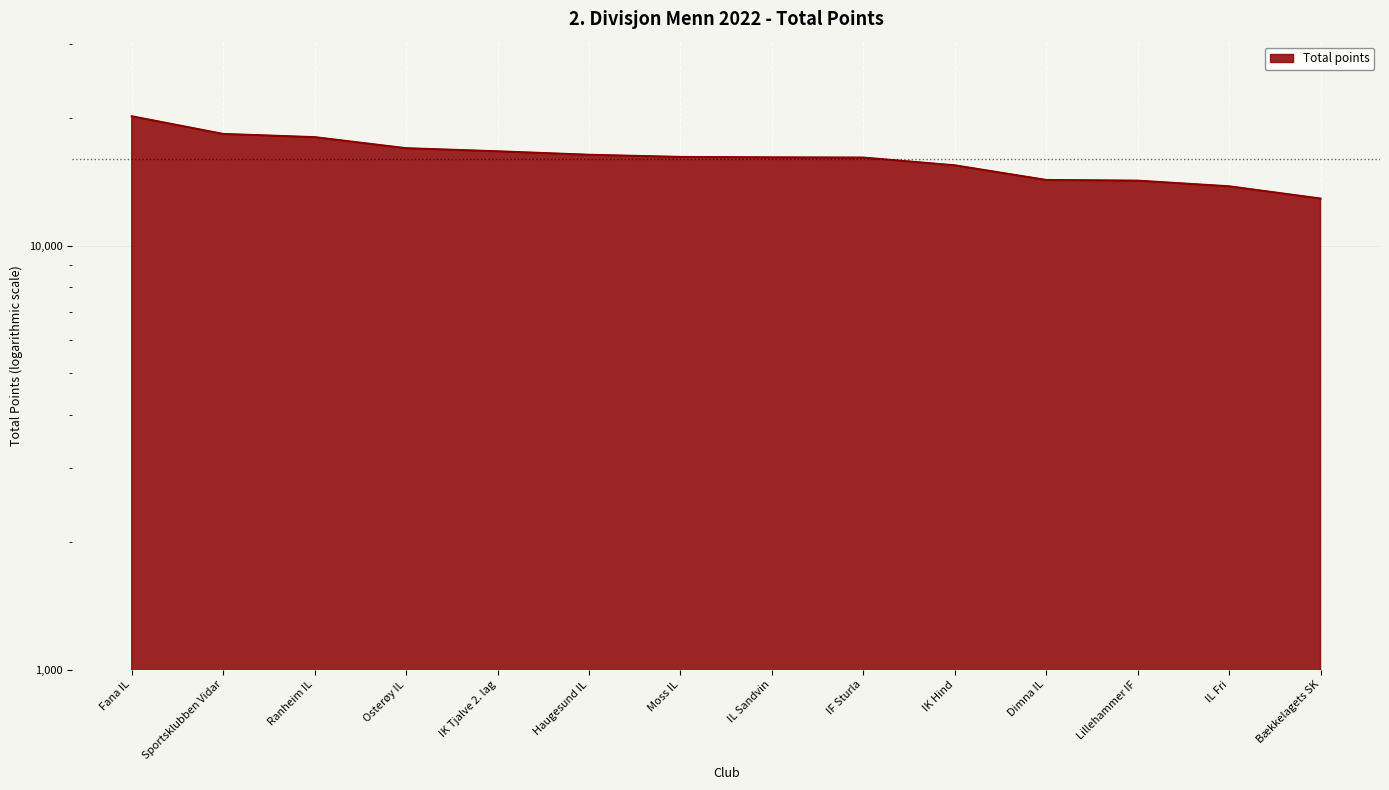

Reading left to right, extract all data points from this chart.

Fana IL=20224	Sportsklubben Vidar=18373	Ranheim IL=18056	Osterøy IL=17002	IK Tjalve 2. lag=16720	Haugesund IL=16408	Moss IL=16217	IL Sandvin=16179	IF Sturla=16160	IK Hind=15493	Dimna IL=14309	Lillehammer IF=14254	IL Fri=13824	Bækkelagets SK=12933